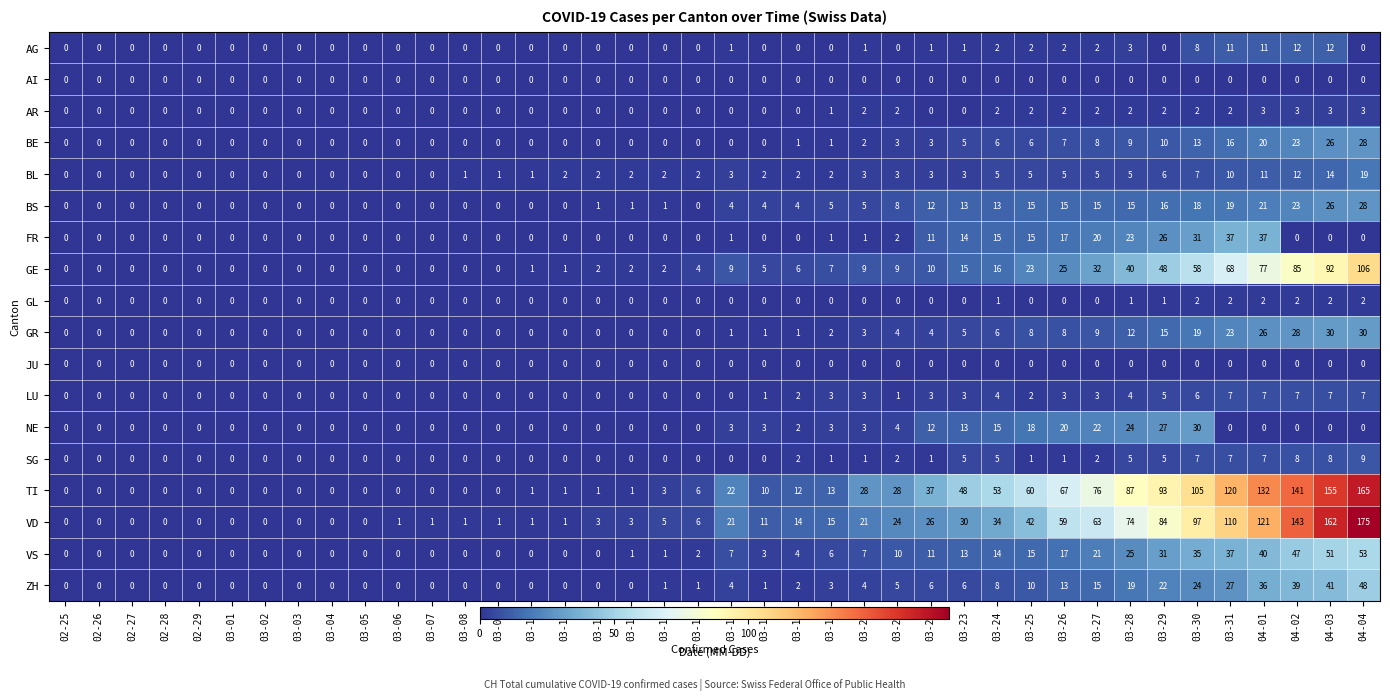

What is the total value across all series at 04-03?

629